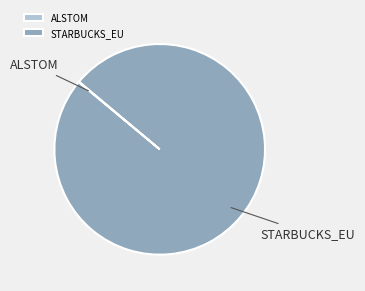

What is the majority slice?

STARBUCKS_EU